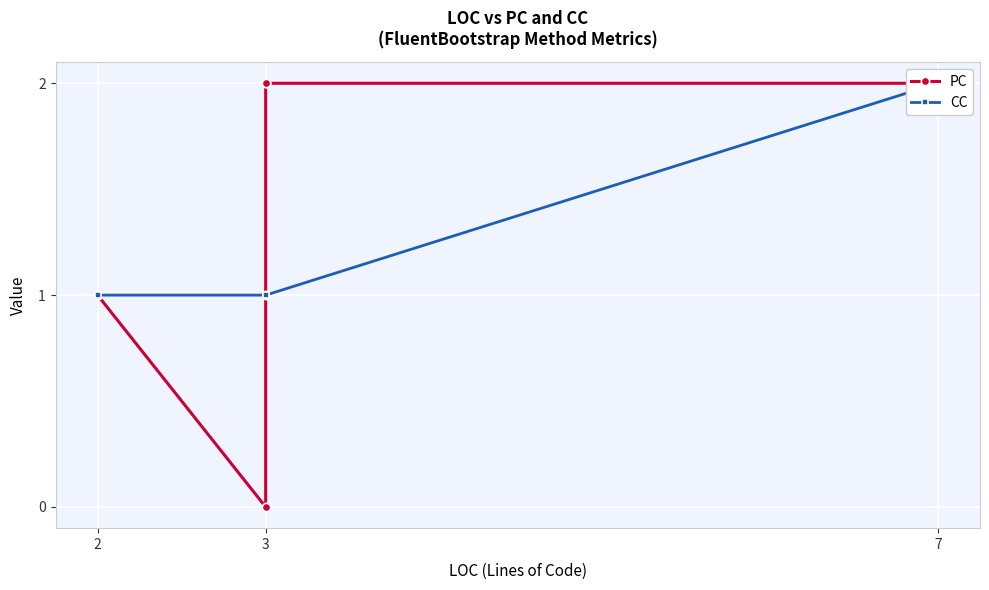

Where is CC nearest to the value 1?

2